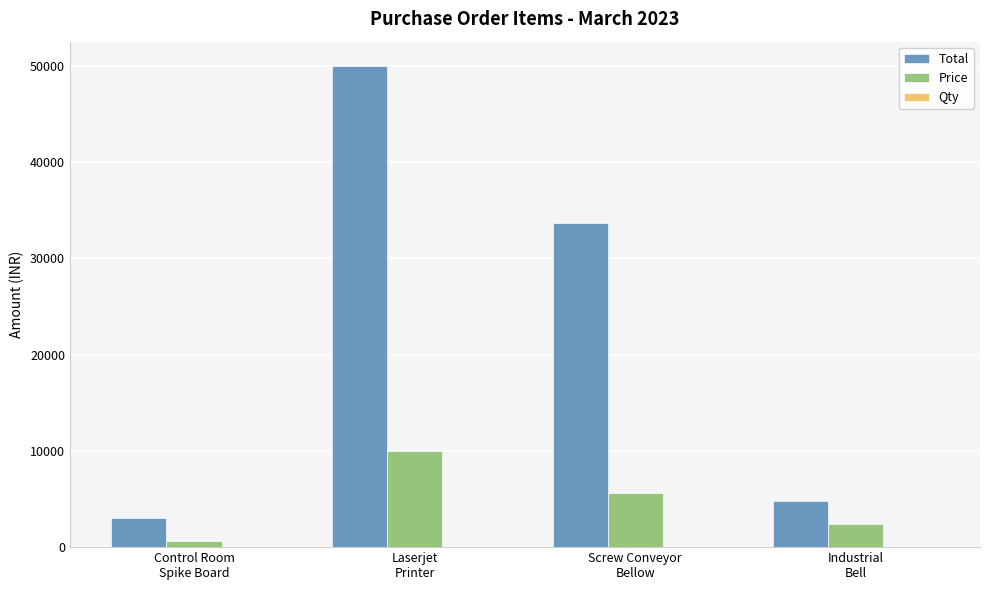

Which series has the largest total across all categories?

Total